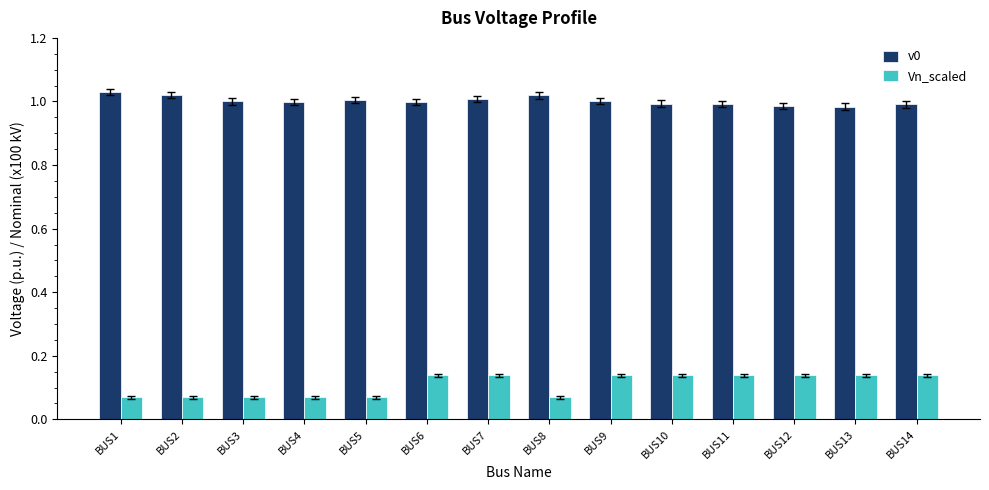

What is the sum of the v0 values at BUS8 and BUS2?

2.0